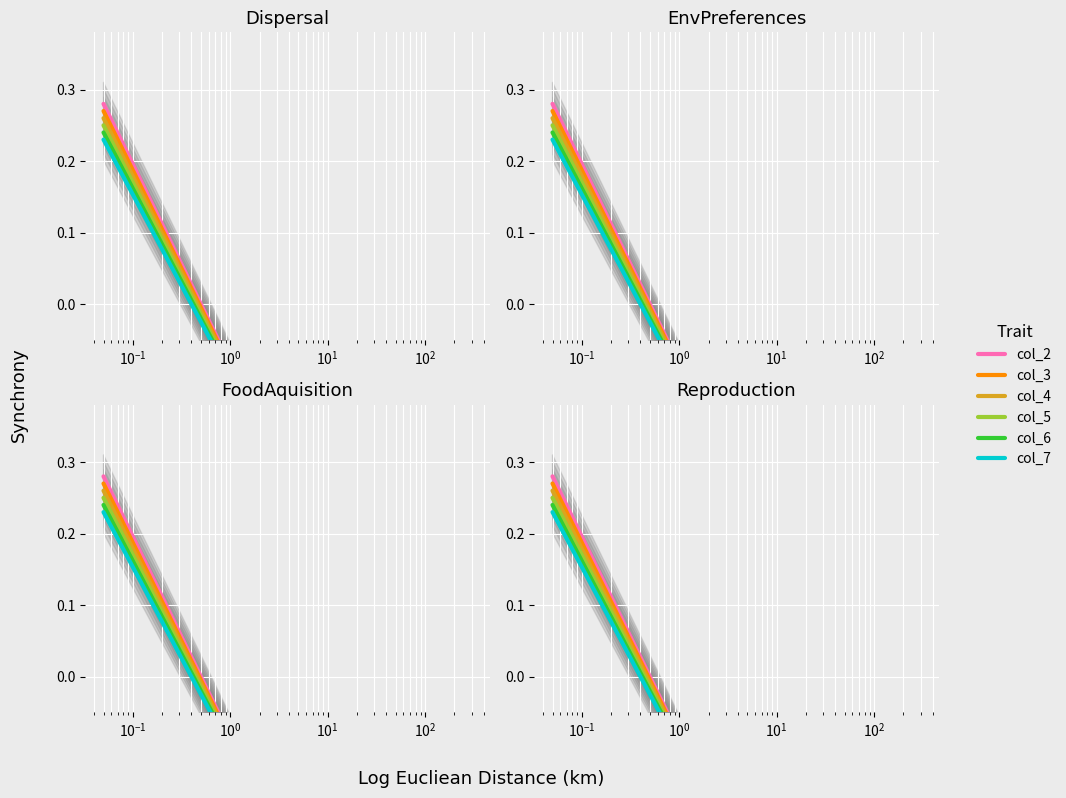

What are all the series names shown in the legend?

col_2, col_3, col_4, col_5, col_6, col_7